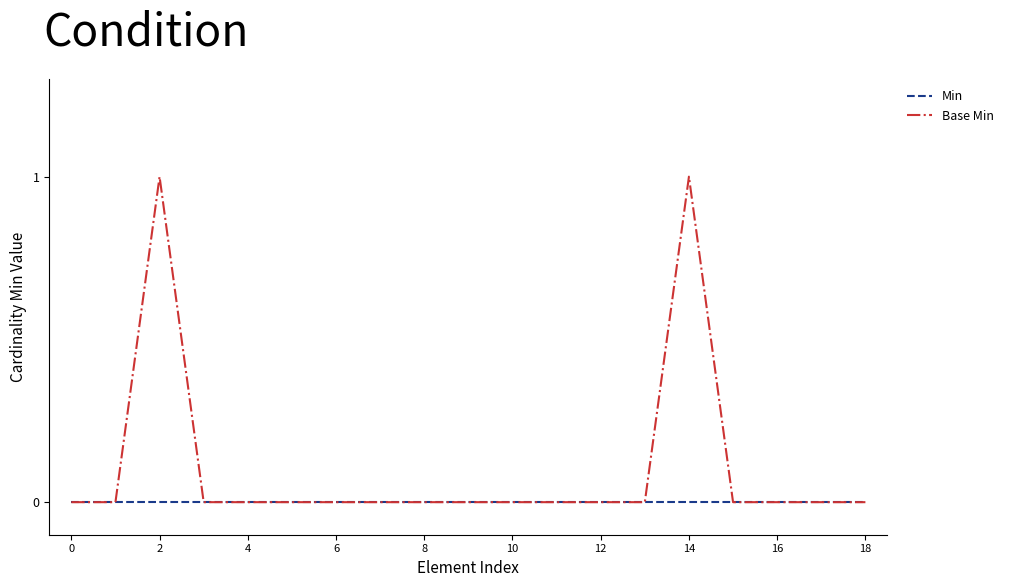

What is the highest value of the Base Min series?

1